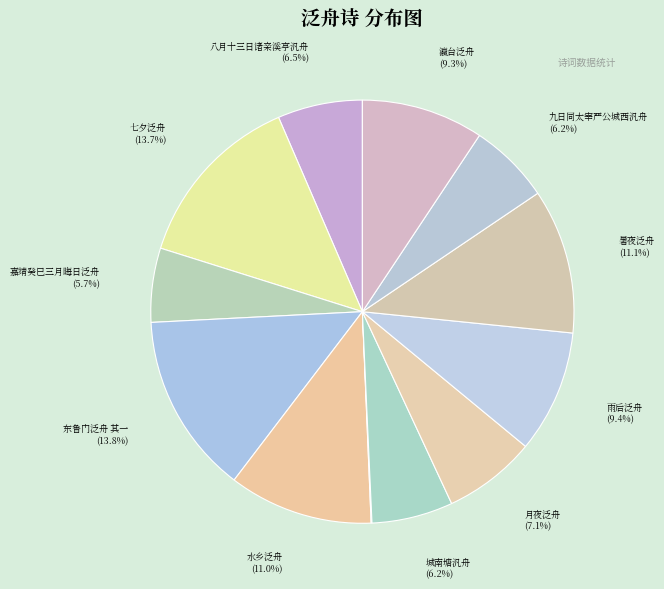

To the nearest percent, what is the average slice percentage?

8%